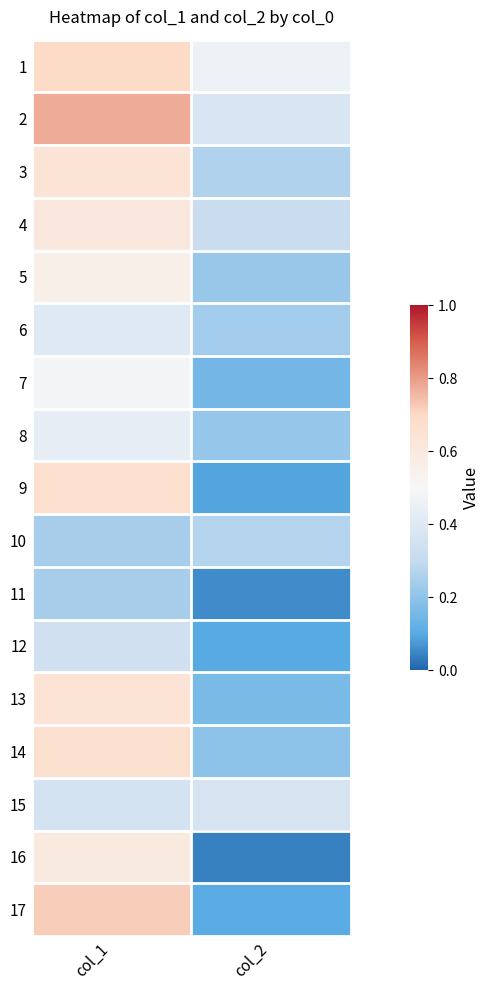

At which category is the sum across all series the highest?

col_1